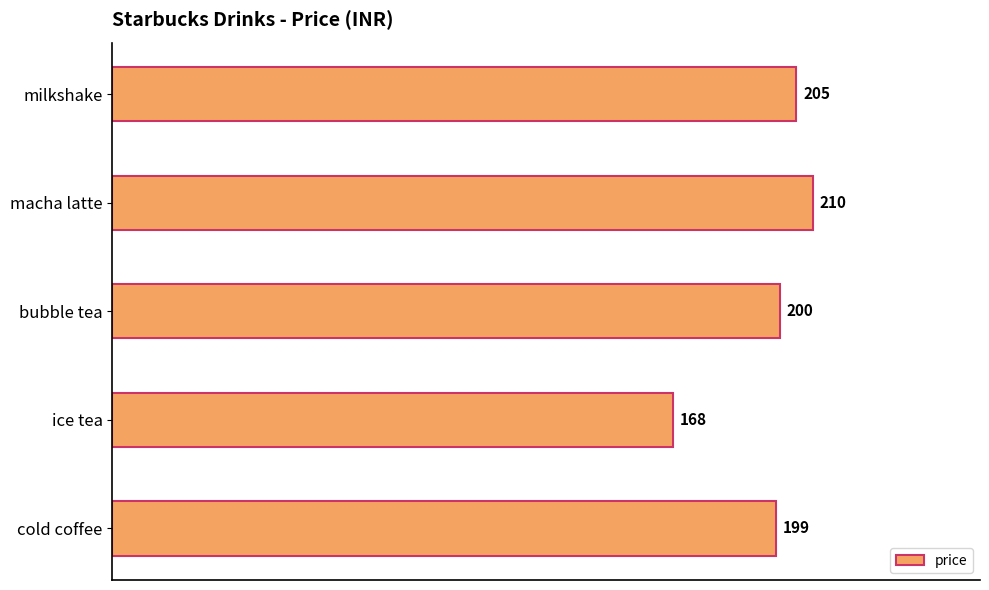

What value does the data have at bubble tea?

200